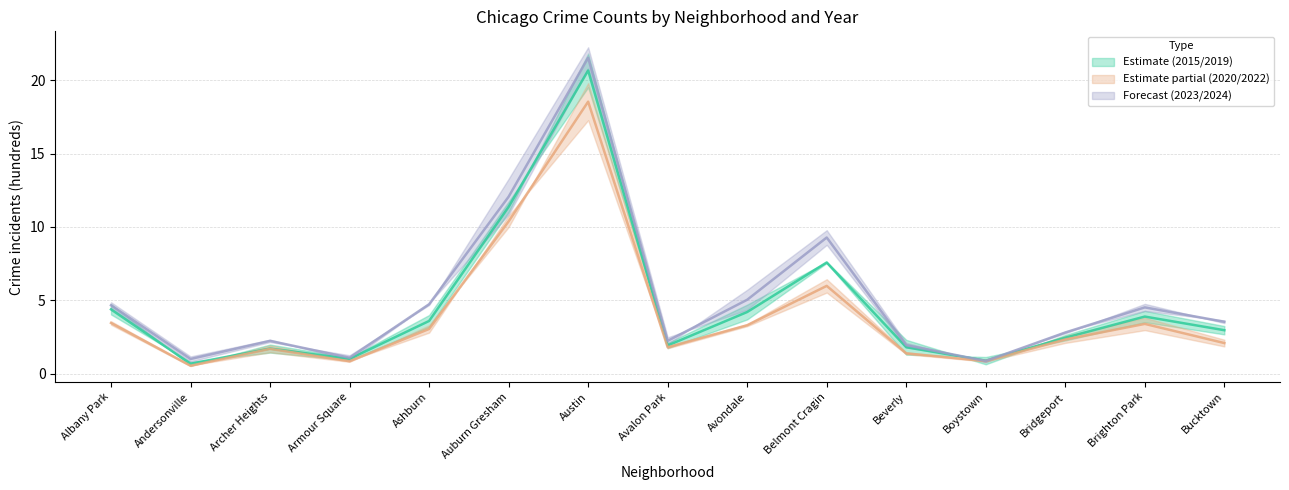

Reading left to right, list all the values displayed in this chart.

2015–2019 midline: 4.4	0.7	1.7	1.0	3.6	11.4	20.7	1.9	4.2	7.6	1.8	0.9	2.5	3.9	3.0
2020–2022 midline: 3.5	0.5	1.7	0.9	3.0	10.4	18.5	1.8	3.3	6.0	1.4	0.9	2.3	3.4	2.1
2023–2024 midline: 4.7	1.0	2.2	1.1	4.7	12.1	21.5	2.2	5.0	9.3	1.9	0.9	2.8	4.5	3.5